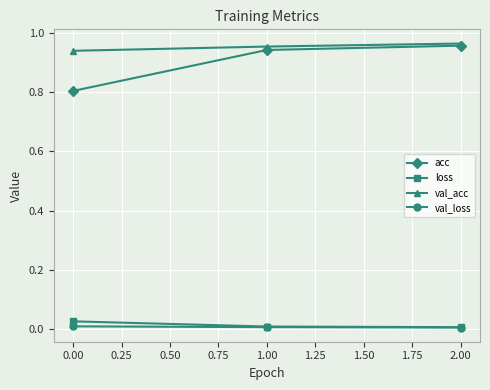

True or false: acc has a value of 1.4 at 0.00.

False